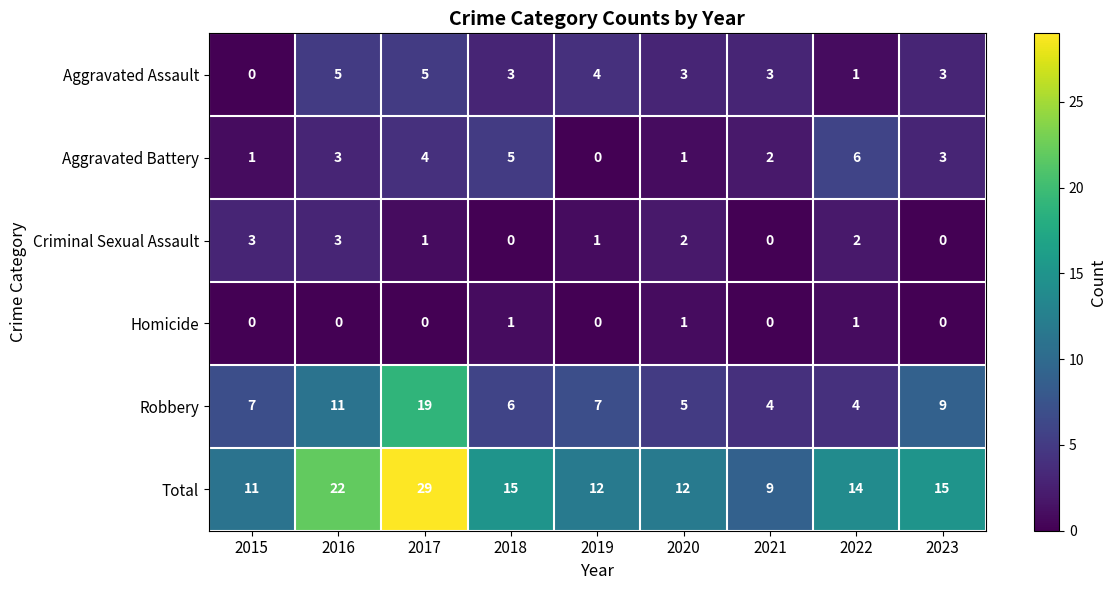

Count the number of categories in the chart.

9